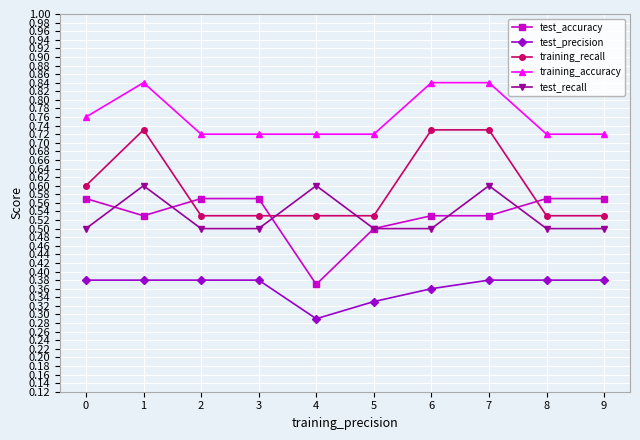

Is the value of test_accuracy at 5 greater than the value of training_recall at 3?

No